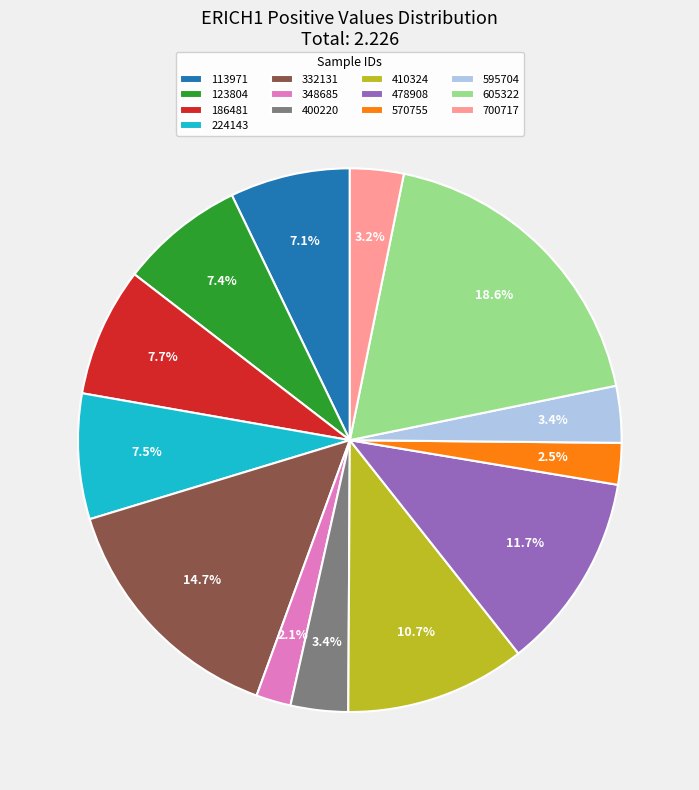

Count the number of slices in the pie.

13